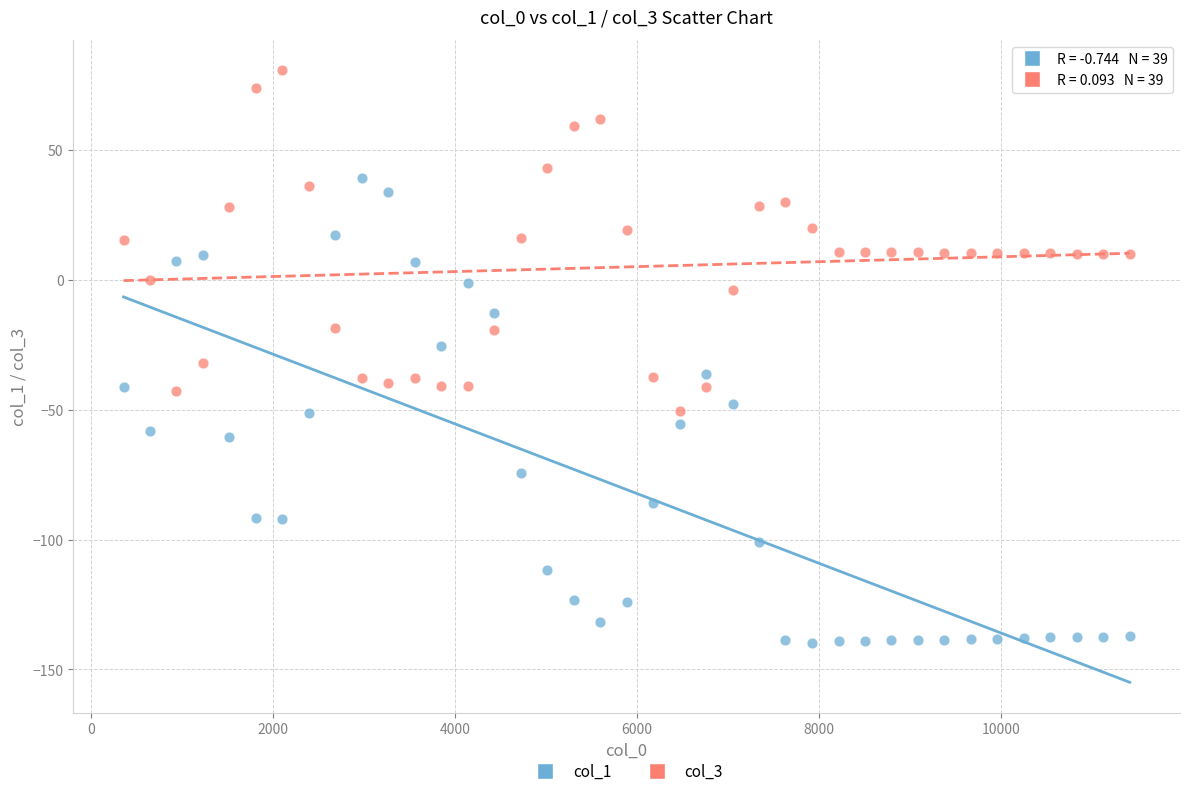

What is the X range (max minus min) for the scatter plot?

11060.0